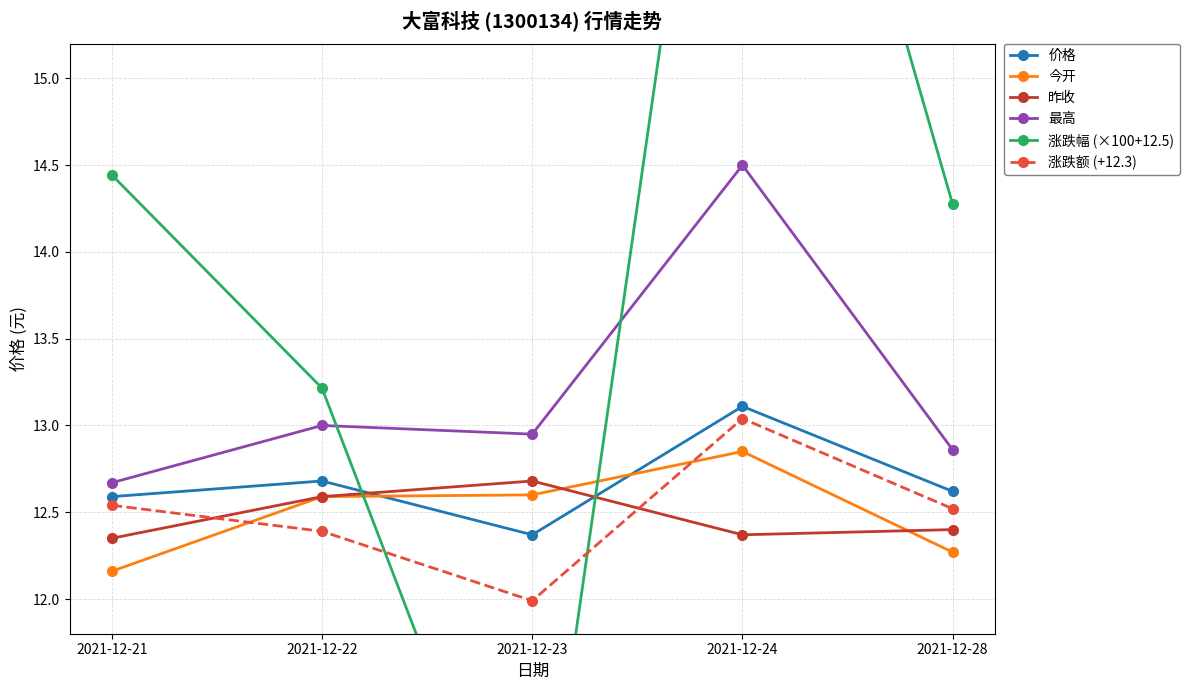

Reading left to right, list all the values displayed in this chart.

价格: 12.6	12.7	12.4	13.1	12.6
今开: 12.2	12.6	12.6	12.8	12.3
昨收: 12.3	12.6	12.7	12.4	12.4
最高: 12.7	13.0	12.9	14.5	12.9
涨跌幅 (×100+12.5): 14.4	13.2	10.1	18.5	14.3
涨跌额 (+12.3): 12.5	12.4	12.0	13.0	12.5